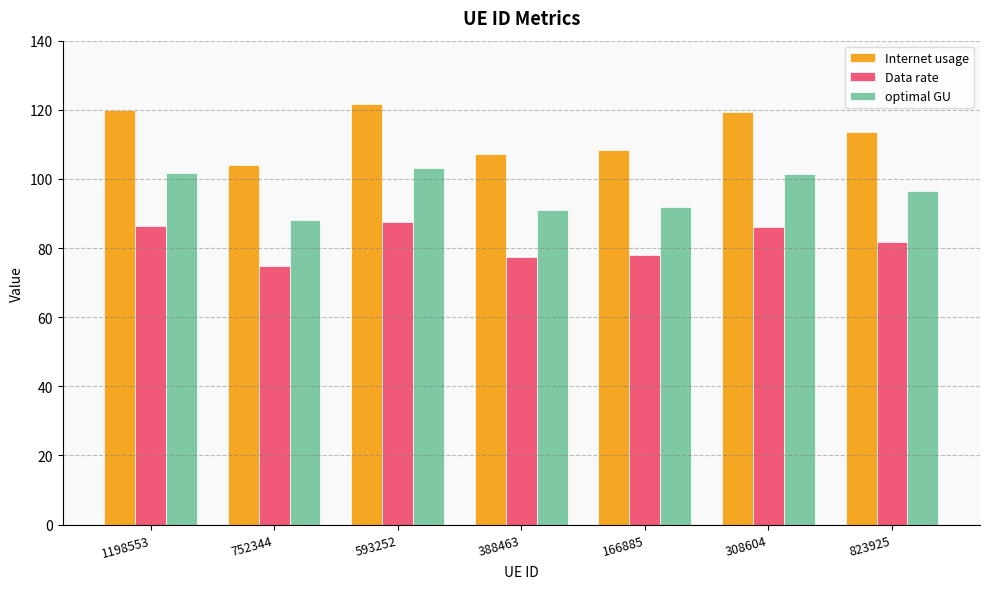

What is the difference between the Internet usage values at 752344 and 823925?

9.7